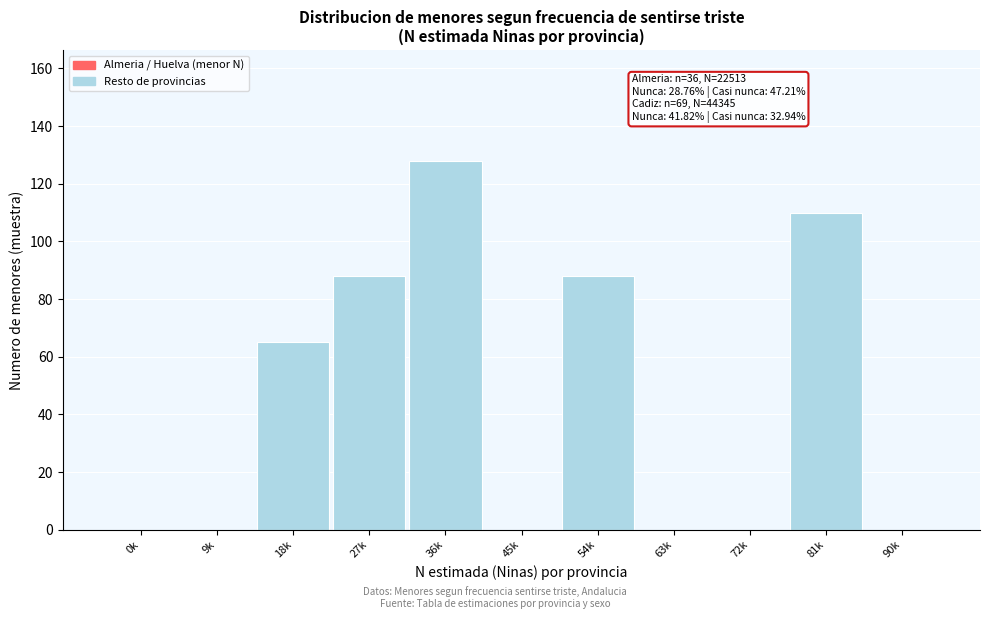

Reading left to right, what are all the values shown in this chart?

0k=0	9k=0	18k=65	27k=88	36k=128	45k=0	54k=88	63k=0	72k=0	81k=110	90k=0